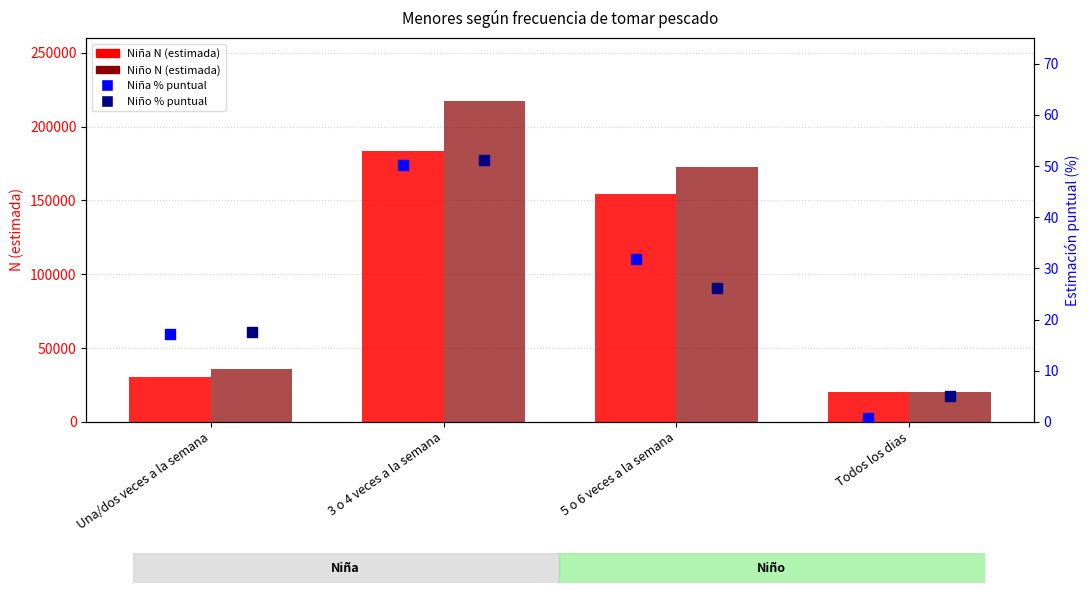

At how many categories does at least one series exceed 74327?

2